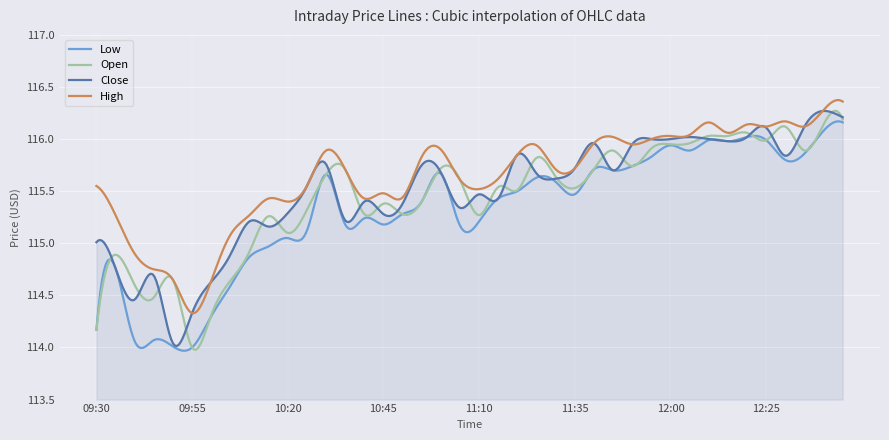

Which series has the largest total across all categories?

High